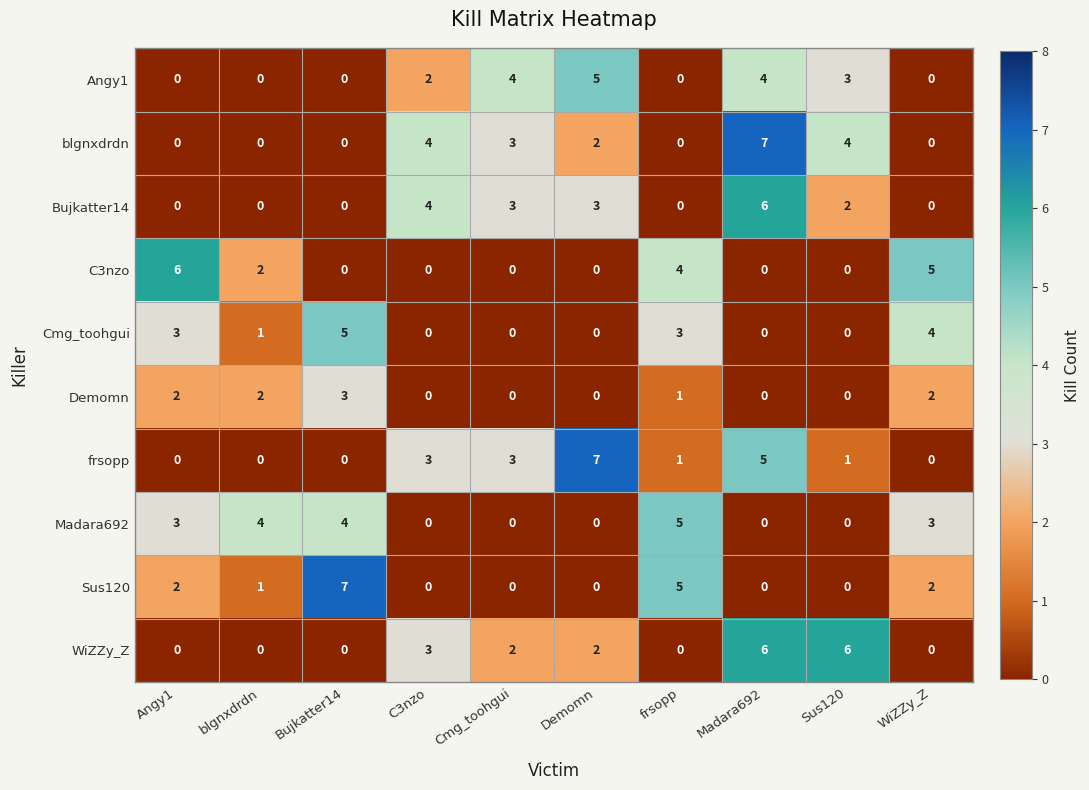

At which category is the sum across all series the highest?

Madara692